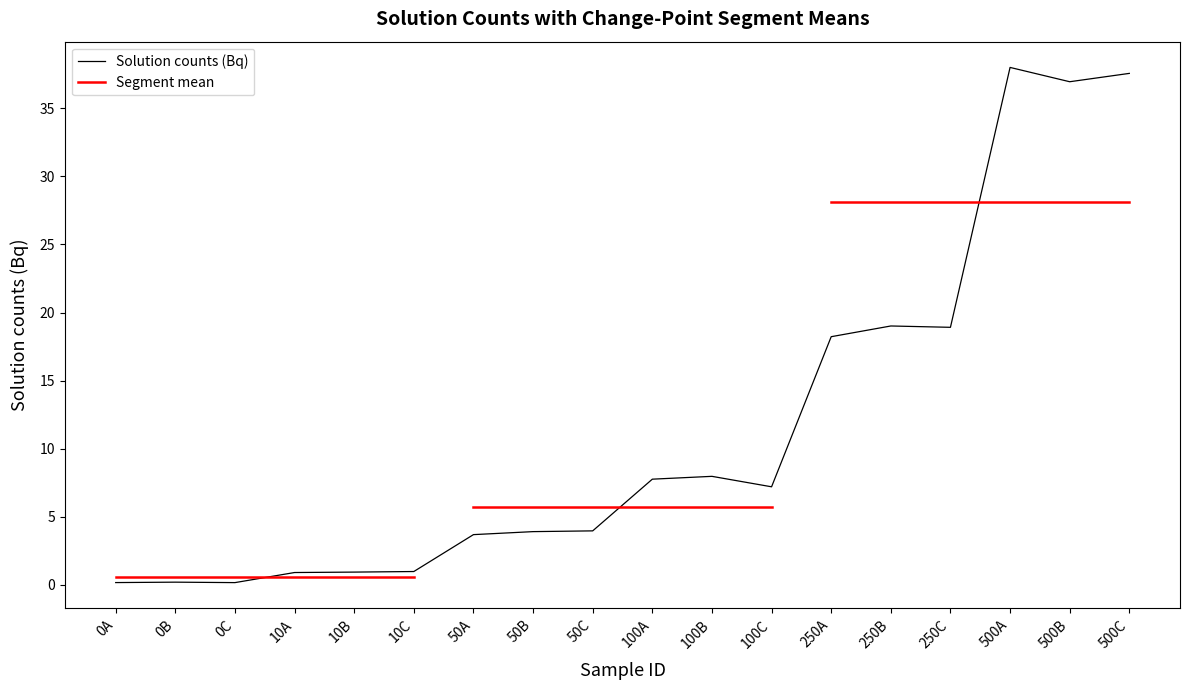

What is the label of the 9th point from the right?

100A